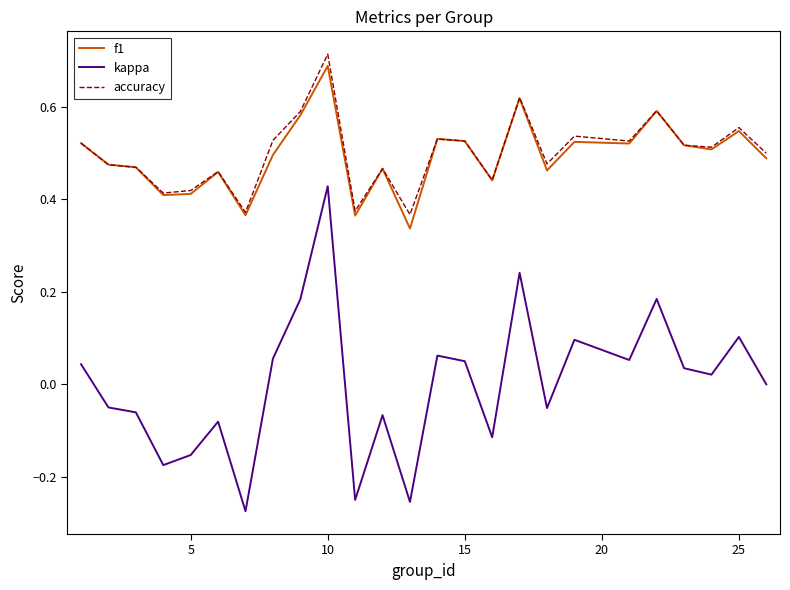

True or false: accuracy and kappa cross at least once.

False